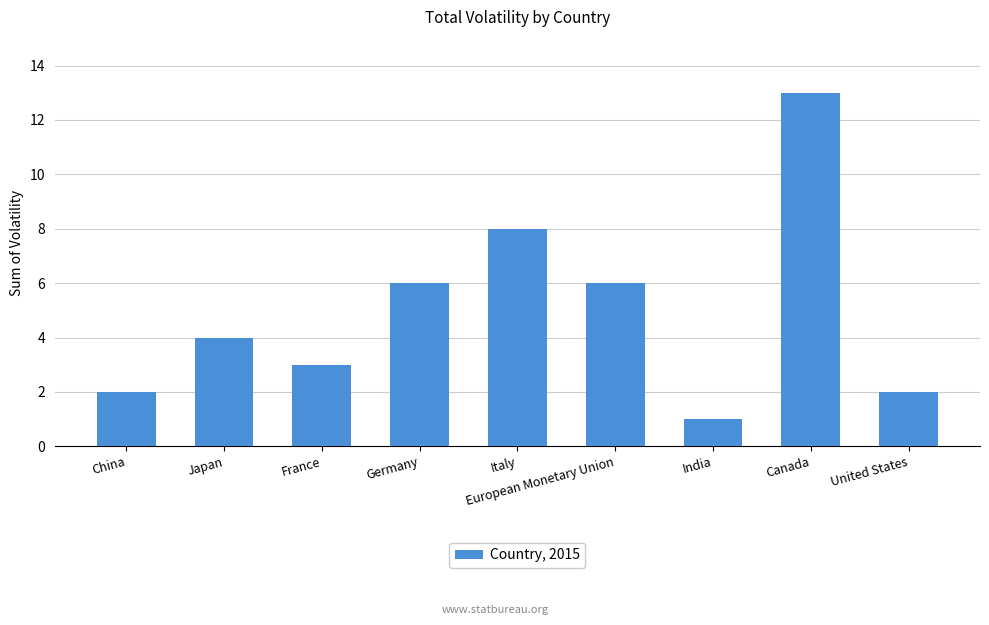

What is the change in value from Japan to European Monetary Union?

+2